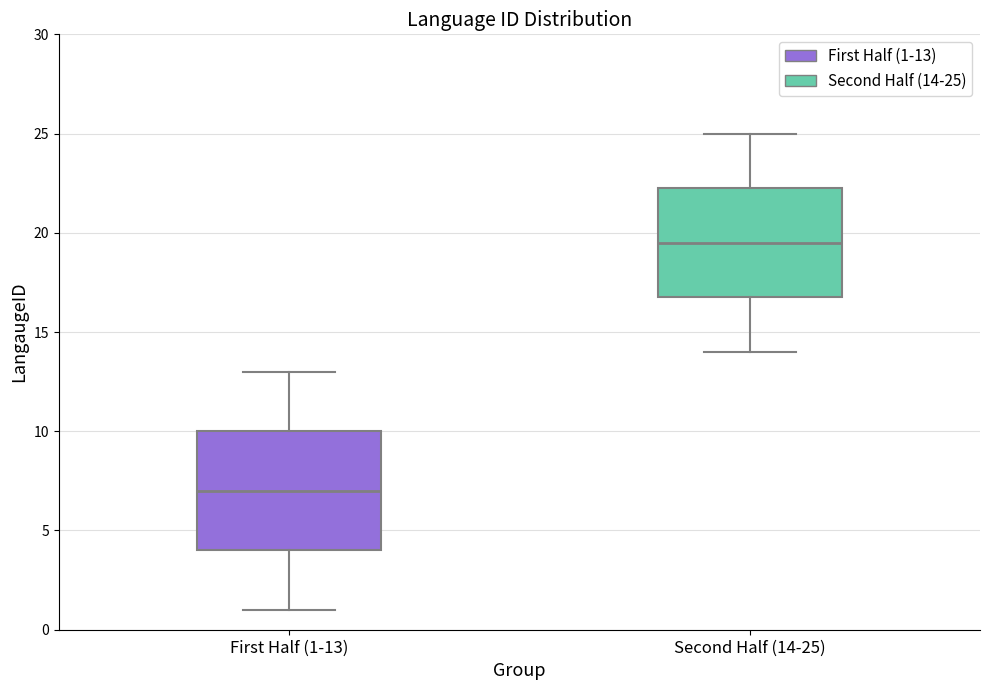

Where does the lower whisker of the box for Second Half (14-25) end on the y-axis? The values are not printed on the chart, so give them approximately, as read against the axis.

14.0